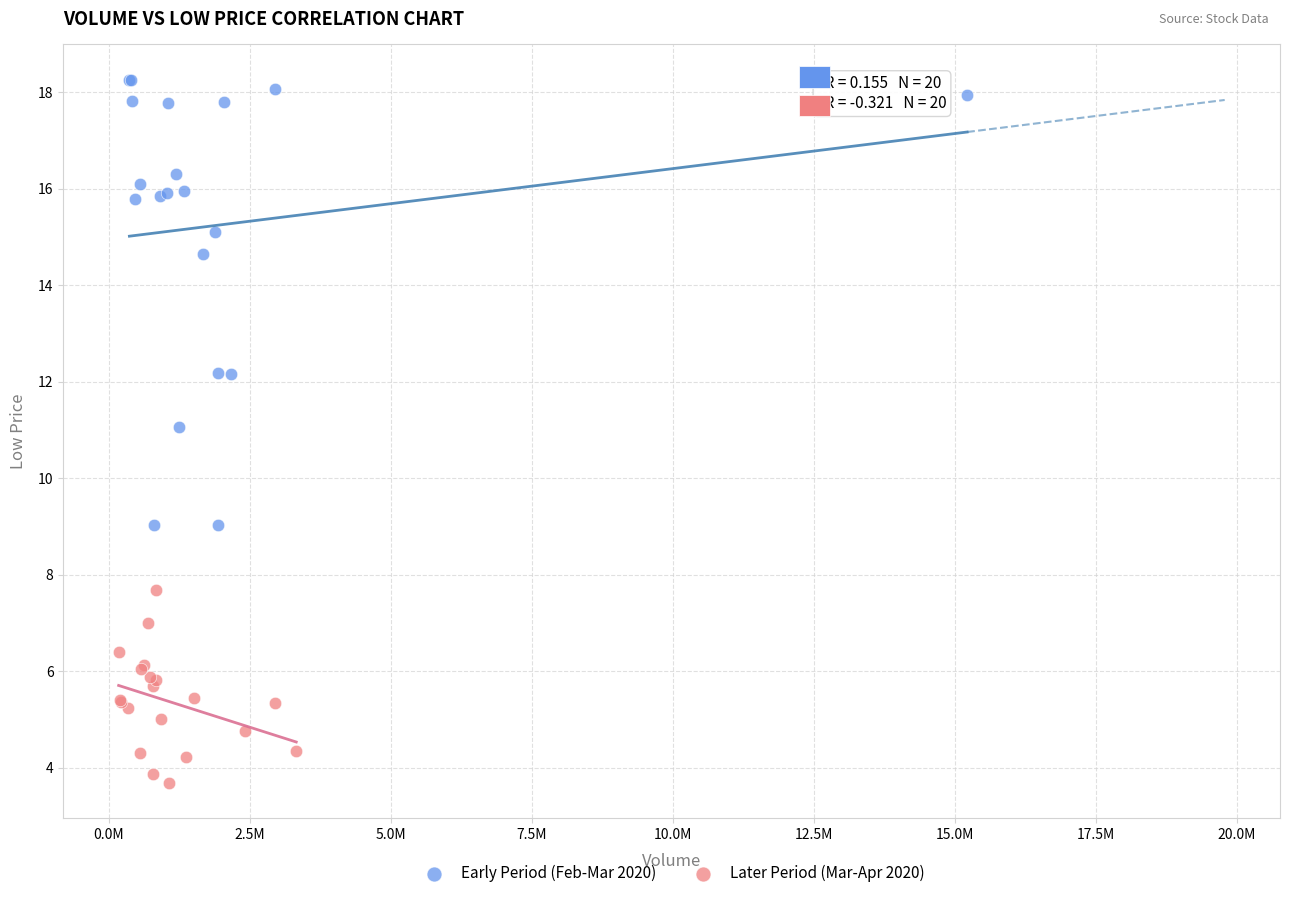

Which series reaches the minimum Y coordinate?

Later Period (Mar-Apr 2020)